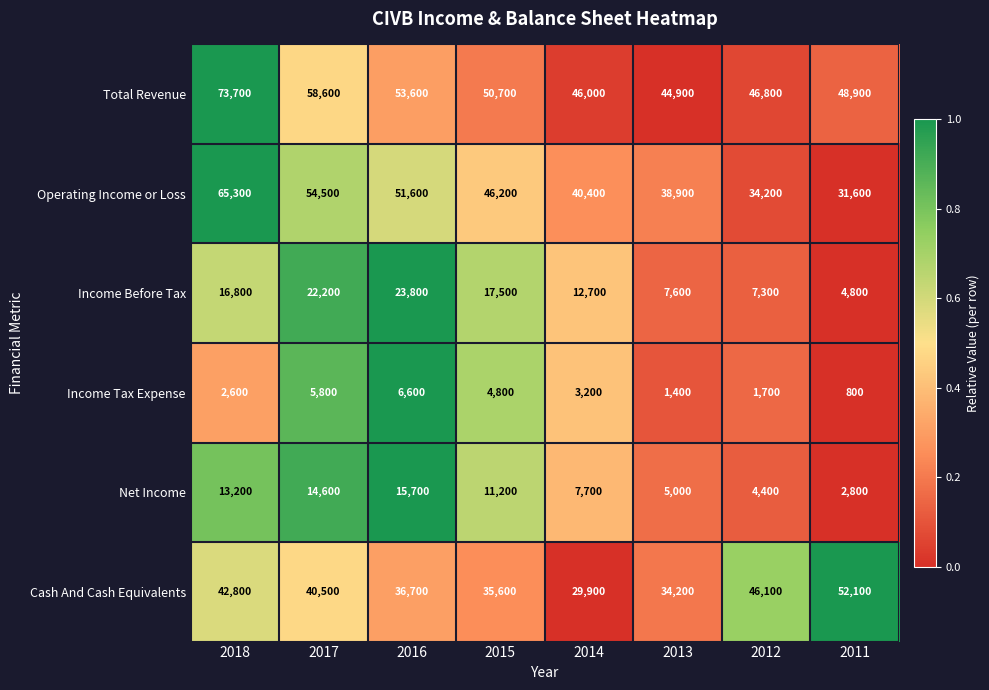

What is the spread (max minus min) of values at 2017?

52800